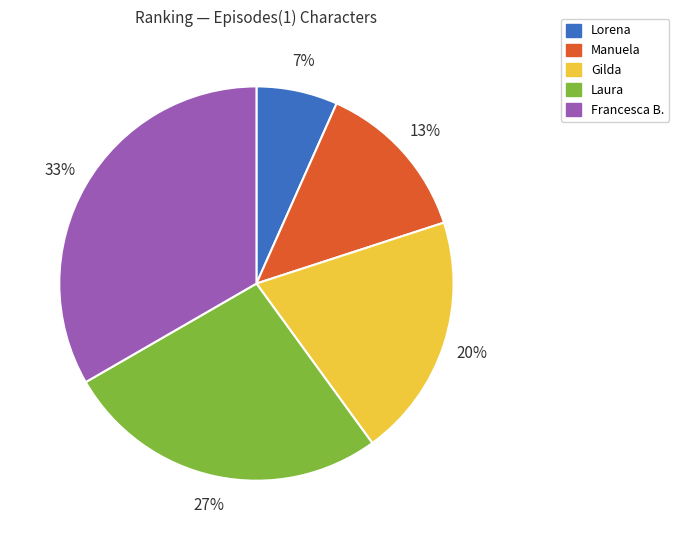

Count the number of slices in the pie.

5